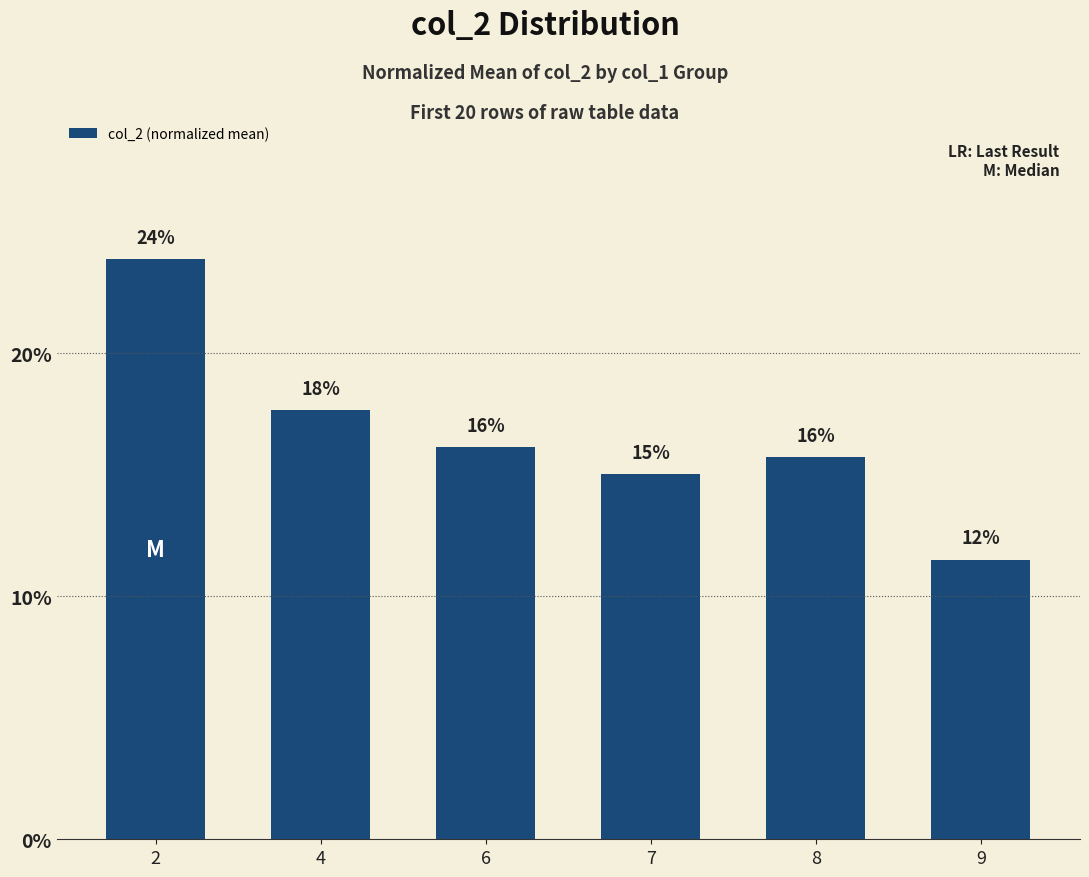

Reading left to right, what are all the values shown in this chart?

2=0.2	4=0.2	6=0.2	7=0.2	8=0.2	9=0.1